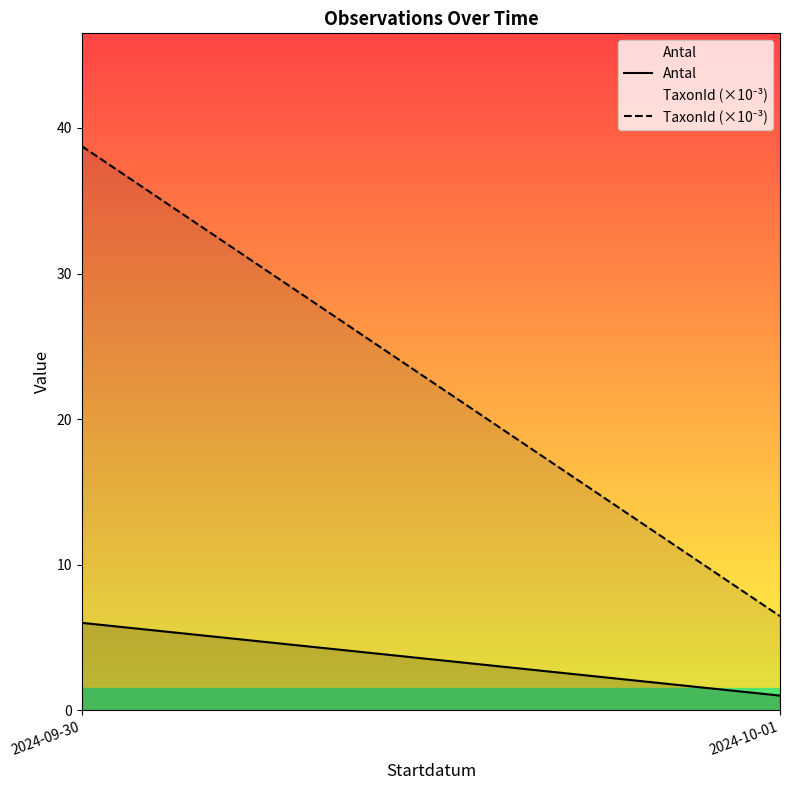

What is the label of the 2nd point from the right?

2024-09-30